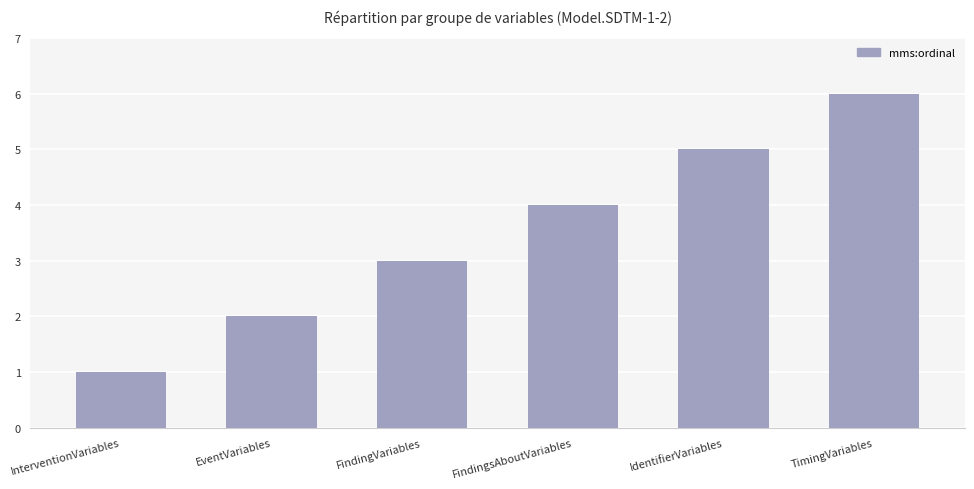

Which label corresponds to the smallest value in the chart?

InterventionVariables